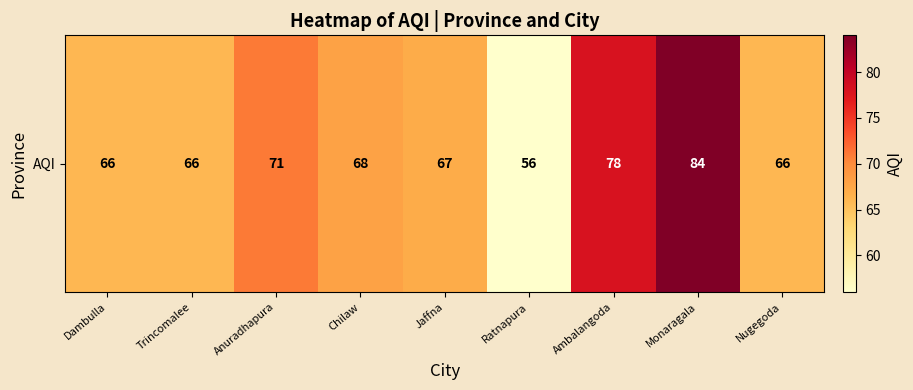

What is the minimum value shown in the chart?

56